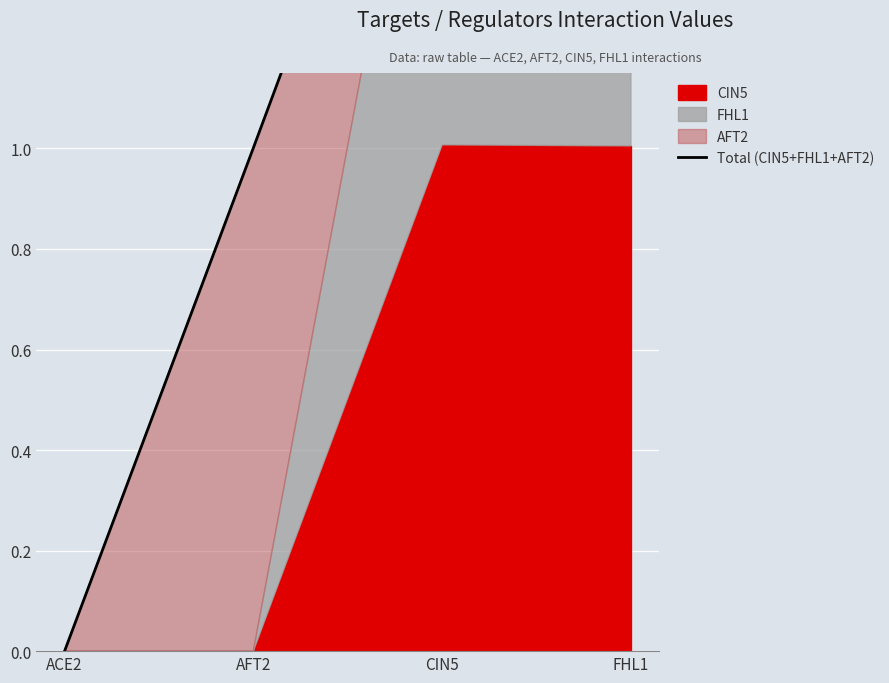

What is the change in value from ACE2 to CIN5?

+2.0